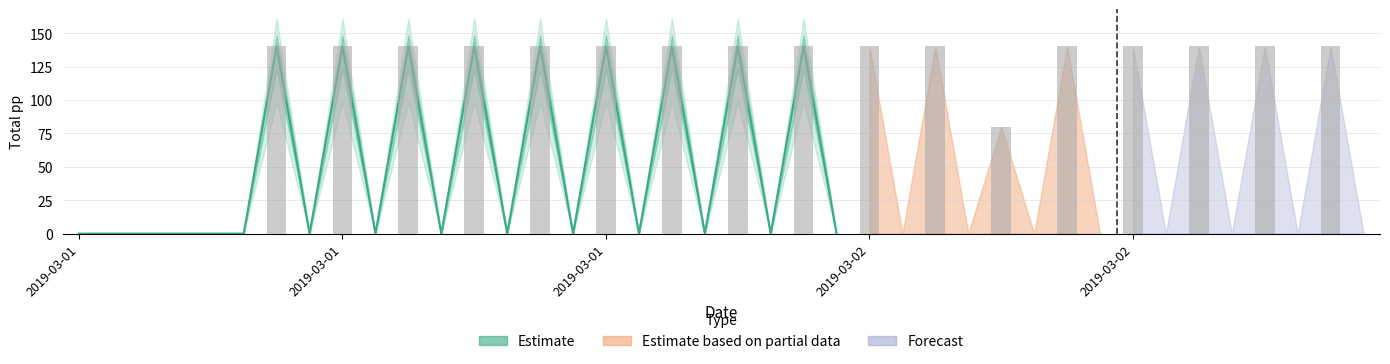

Rank the categories by value from highest to lowest.

2019-03-01 06:00, 2019-03-01 08:00, 2019-03-01 10:00, 2019-03-01 12:00, 2019-03-01 14:00, 2019-03-01 16:00, 2019-03-01 18:00, 2019-03-01 20:00, 2019-03-01 22:00, 2019-03-02 00:00, 2019-03-02 02:00, 2019-03-02 06:00, 2019-03-02 08:00, 2019-03-02 10:00, 2019-03-02 12:00, 2019-03-02 14:00, 2019-03-02 04:00, 2019-03-01 00:00, 2019-03-01 01:00, 2019-03-01 02:00, 2019-03-01 03:00, 2019-03-01 04:00, 2019-03-01 05:00, 2019-03-01 07:00, 2019-03-01 09:00, 2019-03-01 11:00, 2019-03-01 13:00, 2019-03-01 15:00, 2019-03-01 17:00, 2019-03-01 19:00, 2019-03-01 21:00, 2019-03-01 23:00, 2019-03-02 01:00, 2019-03-02 03:00, 2019-03-02 05:00, 2019-03-02 07:00, 2019-03-02 09:00, 2019-03-02 11:00, 2019-03-02 13:00, 2019-03-02 15:00